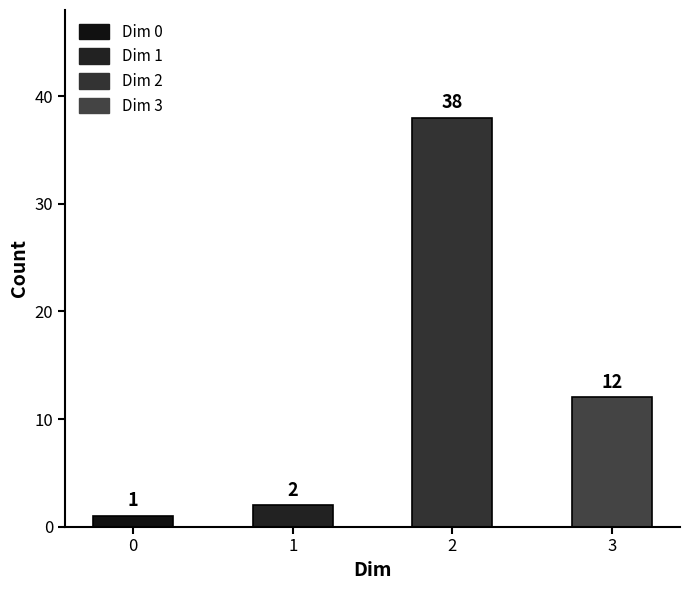

Between 3 and 2, which is larger?

2